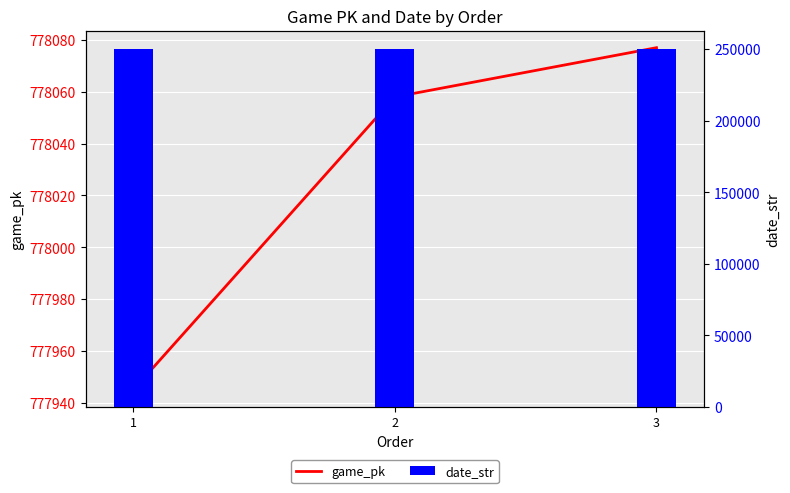

Rank the categories by game_pk value from lowest to highest.

1, 2, 3